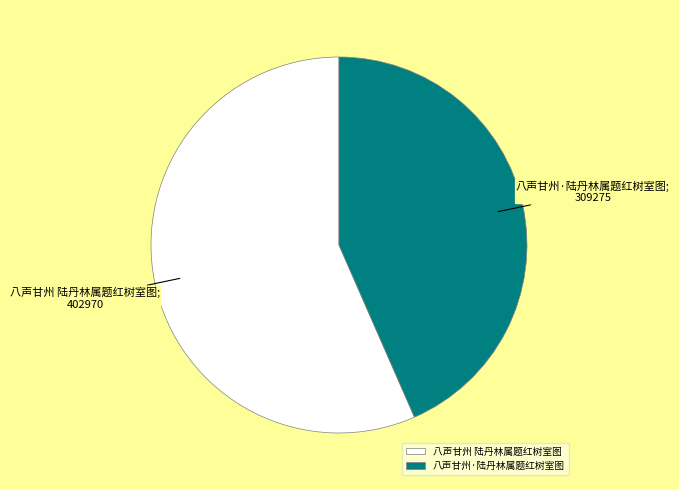

Is it true that 八声甘州·陆丹林属题红树室图 is 43% of the pie?

True